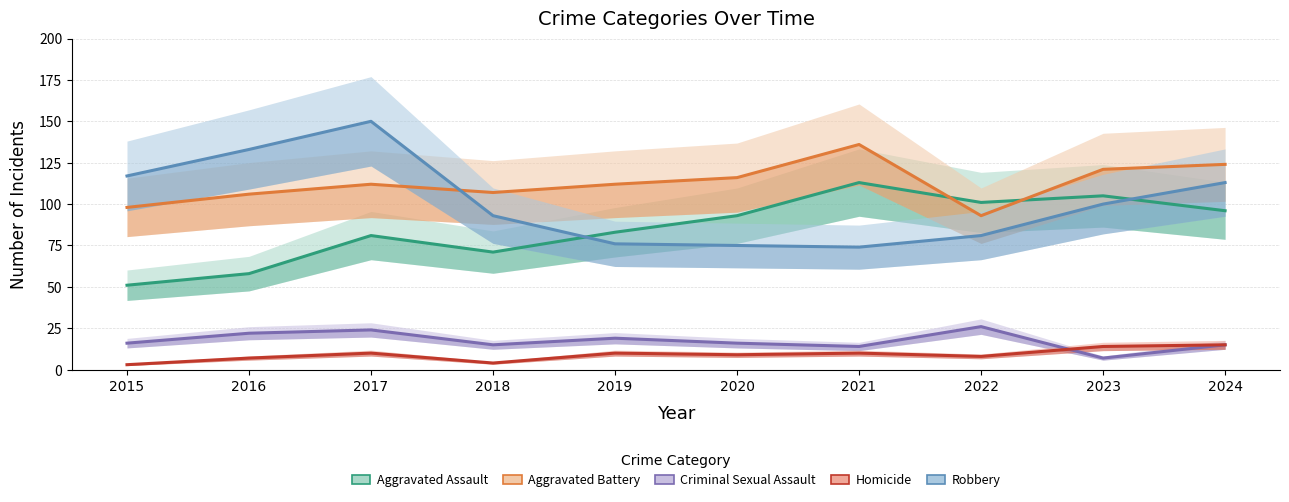

What is the average value of the Criminal Sexual Assault series?

17